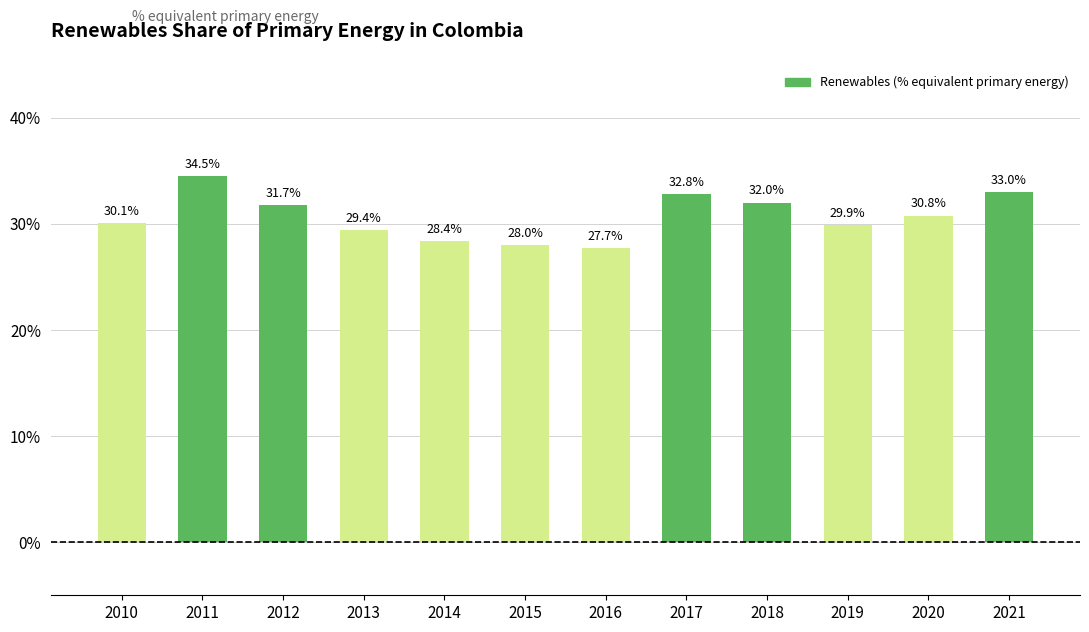

What is the sum of all values?

368.3